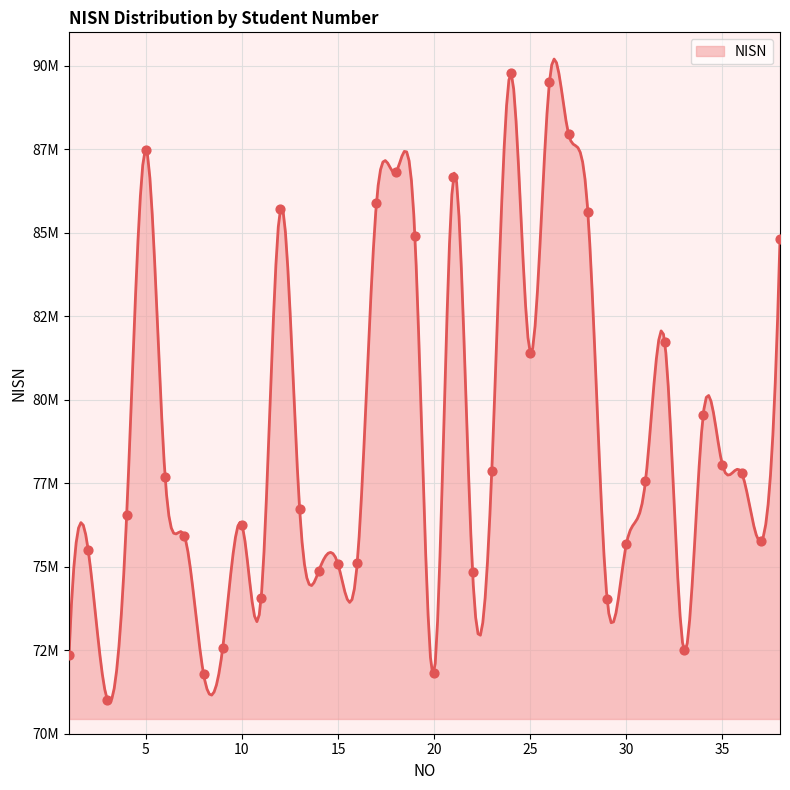

Approximately how many times larger is the value at 20 compared to 14?

1.0